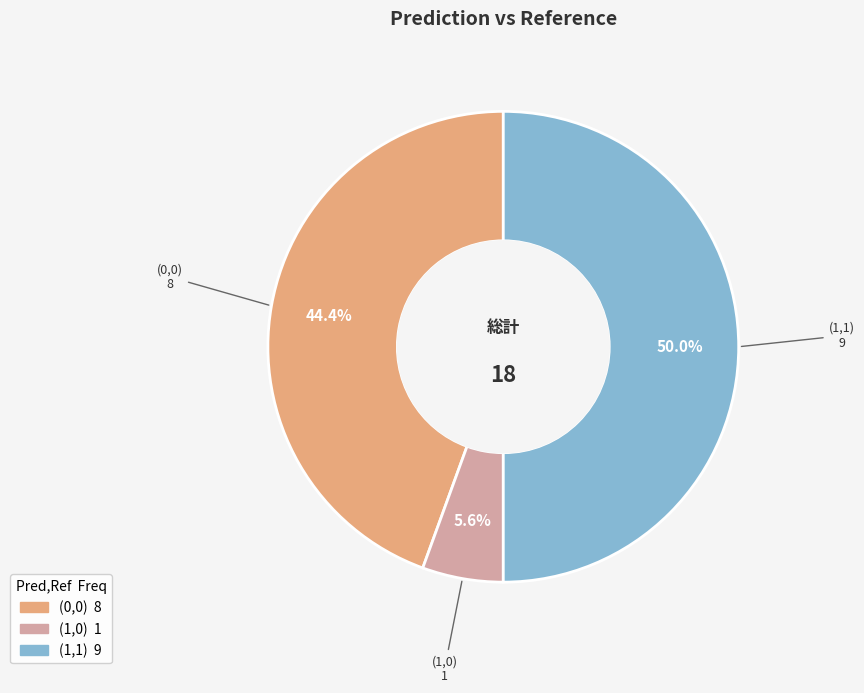

How many slices are in this pie chart?

3